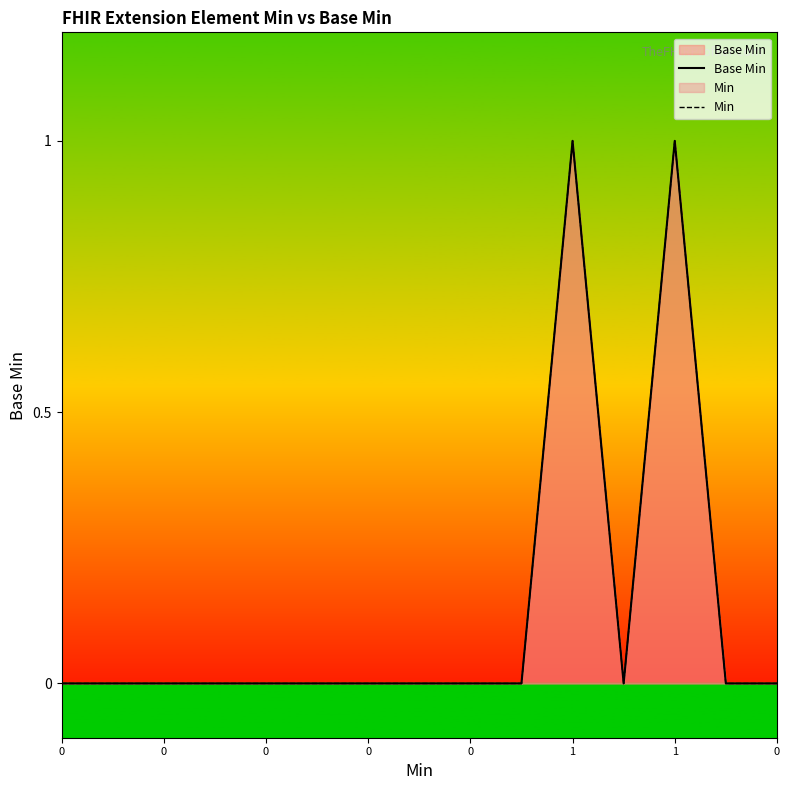

What is the difference between the maximum and second lowest values in the Base Min series?

1